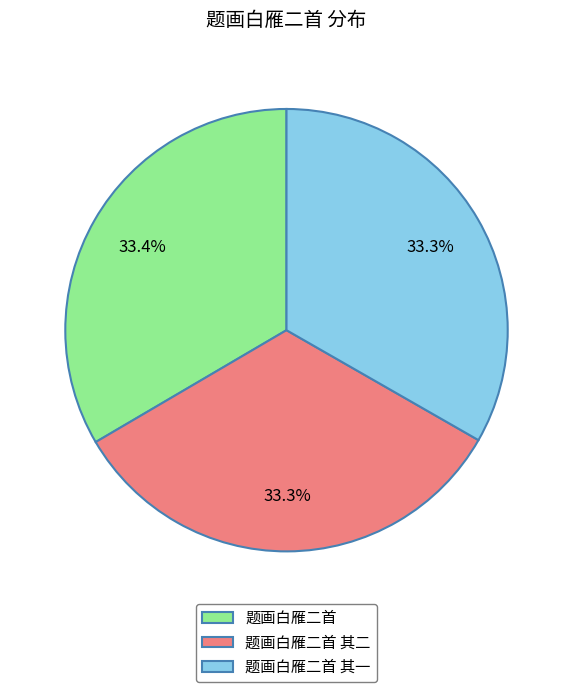

Does any single category account for the majority?

No